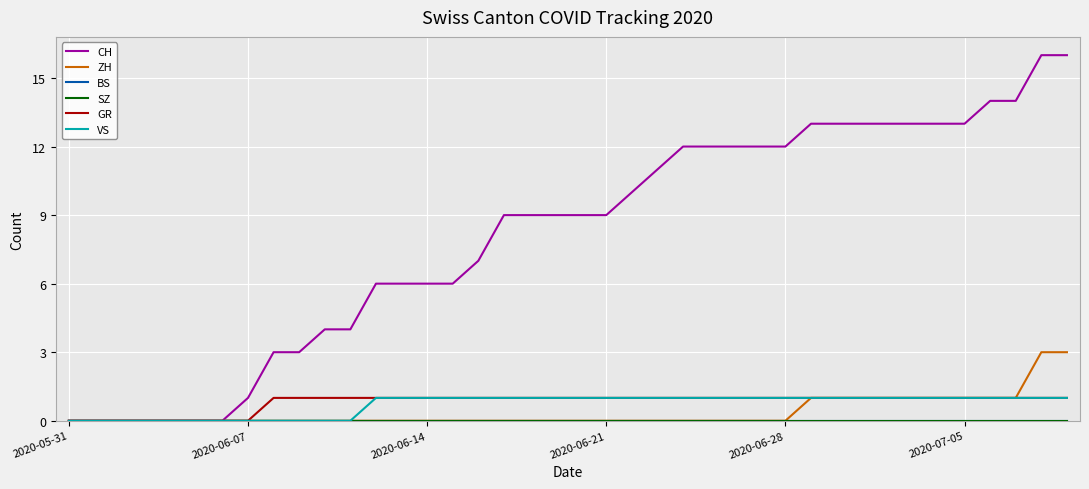

Does the chart display data point markers on the line(s)?

No